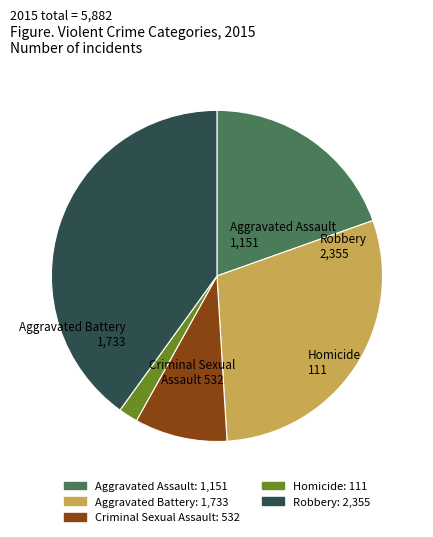

How many segments does this pie chart have?

5